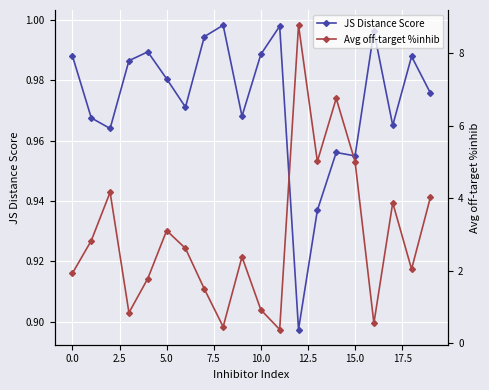

How many distinct data groups are displayed?

2